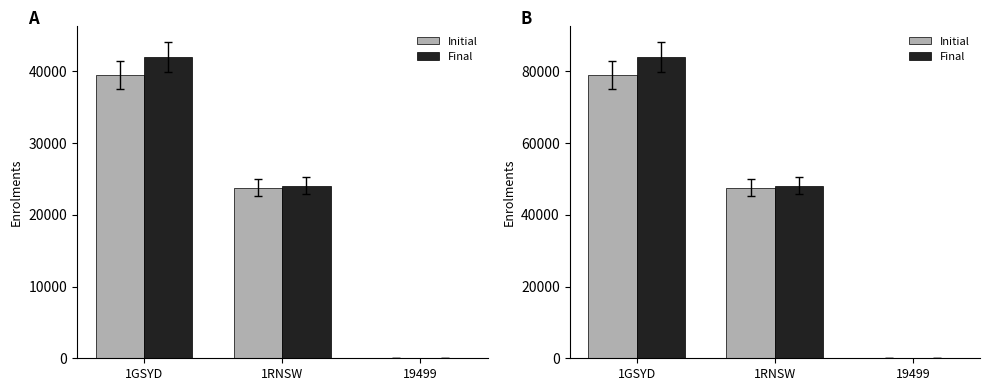

The value of Initial at 19499 is 76. True or false?

True